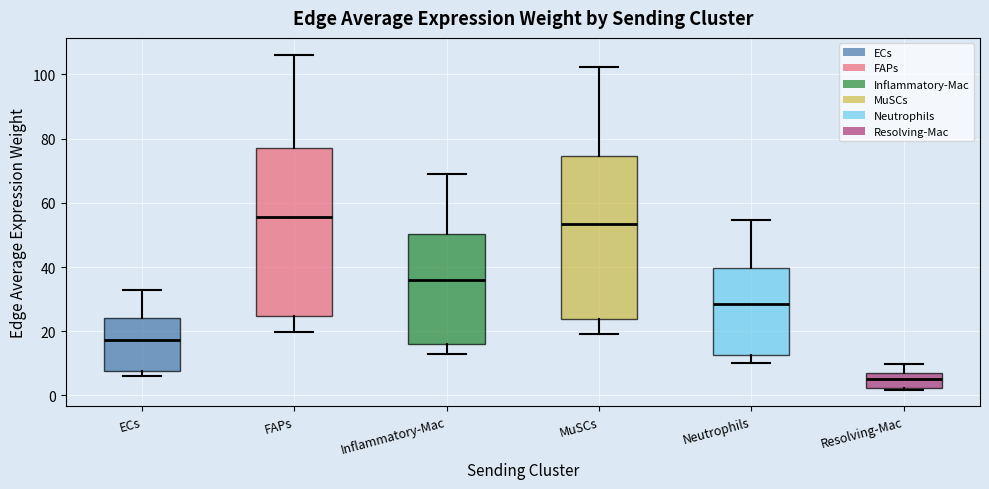

Which box has the lowest median line?

Resolving-Mac